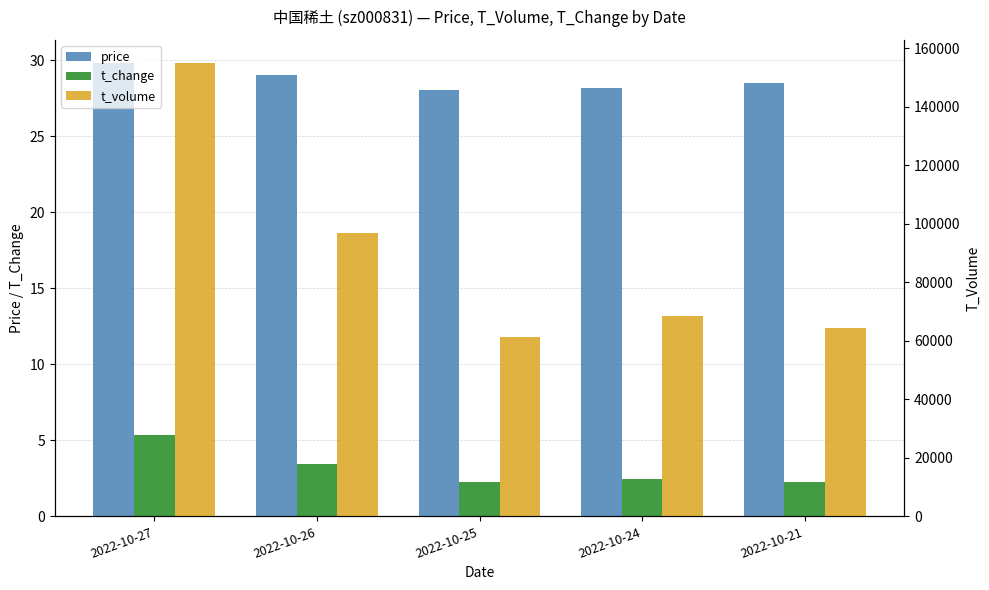

What is the average value of the price series?

28.7